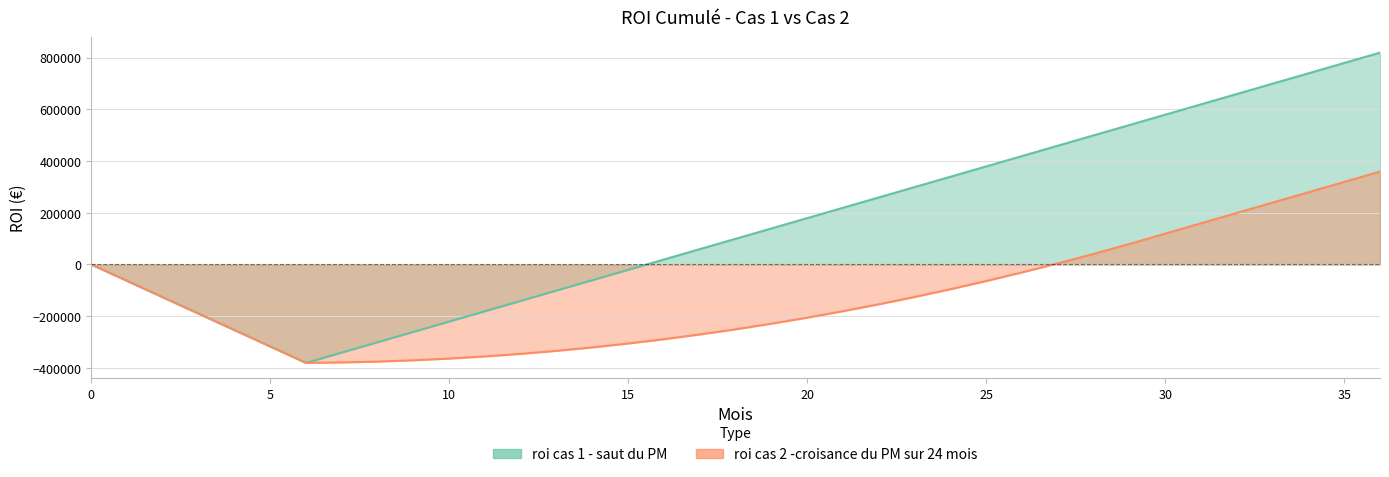

What is the minimum value for roi cas 1 - saut du PM?

-380700.0